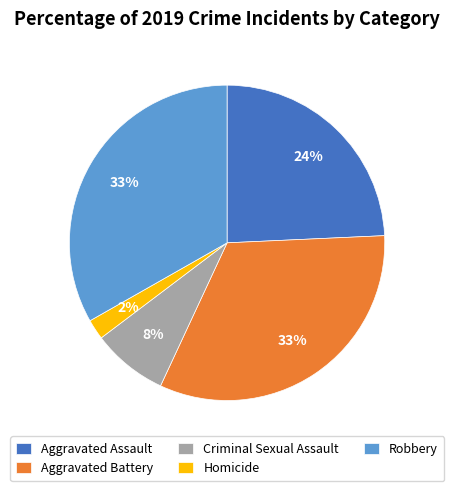

Do Robbery and Aggravated Battery together represent more than half of the pie?

Yes